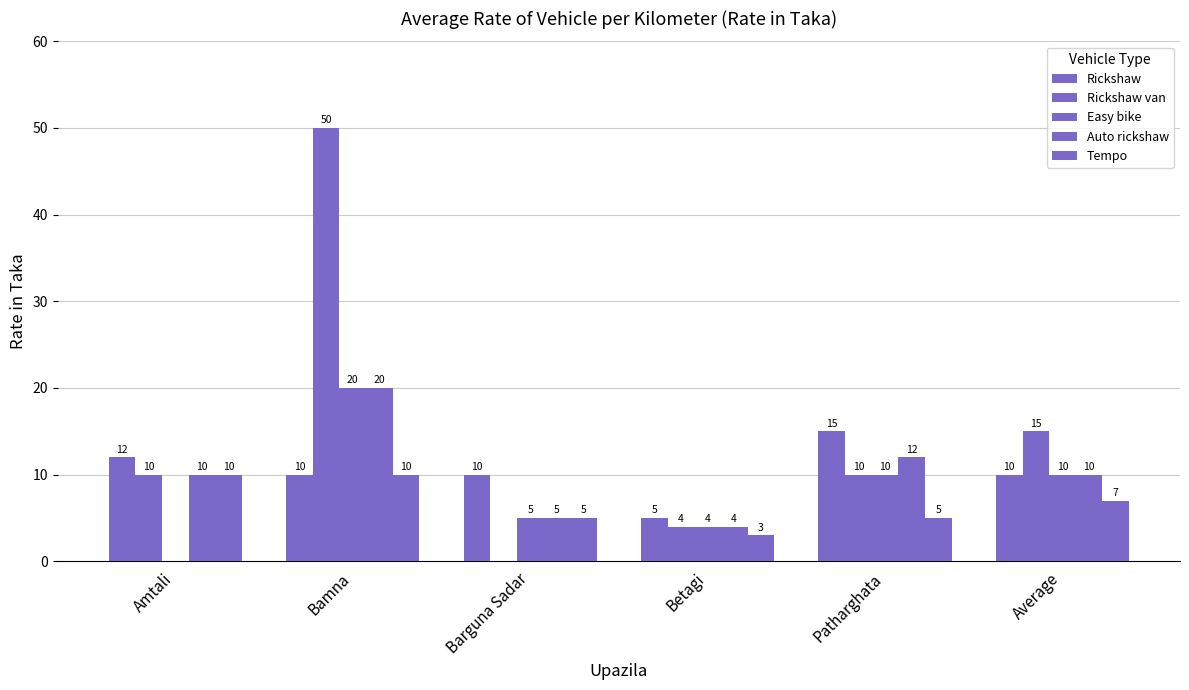

Rank the categories by Tempo value from highest to lowest.

Amtali, Bamna, Average, Barguna Sadar, Patharghata, Betagi